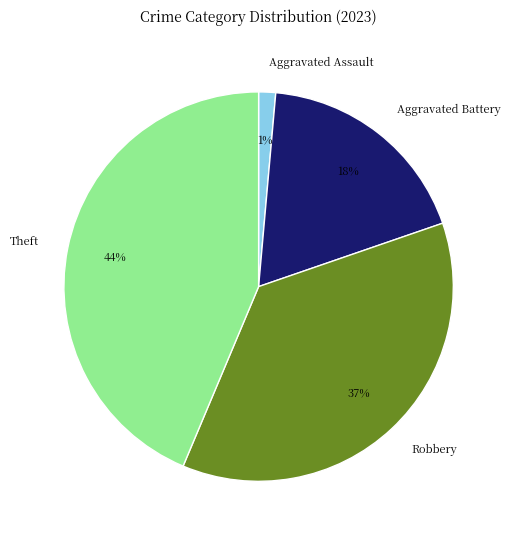

The Aggravated Battery slice represents 31% of the pie. True or false?

False